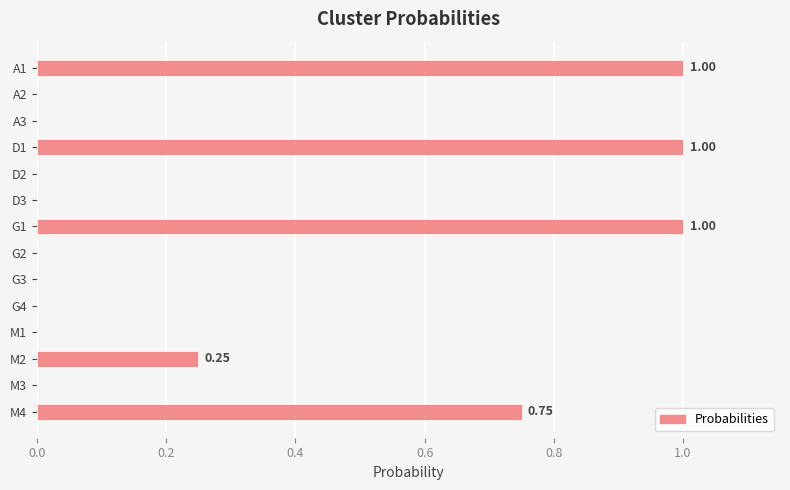

What is the sum of the values at A1 and D1?

2.0